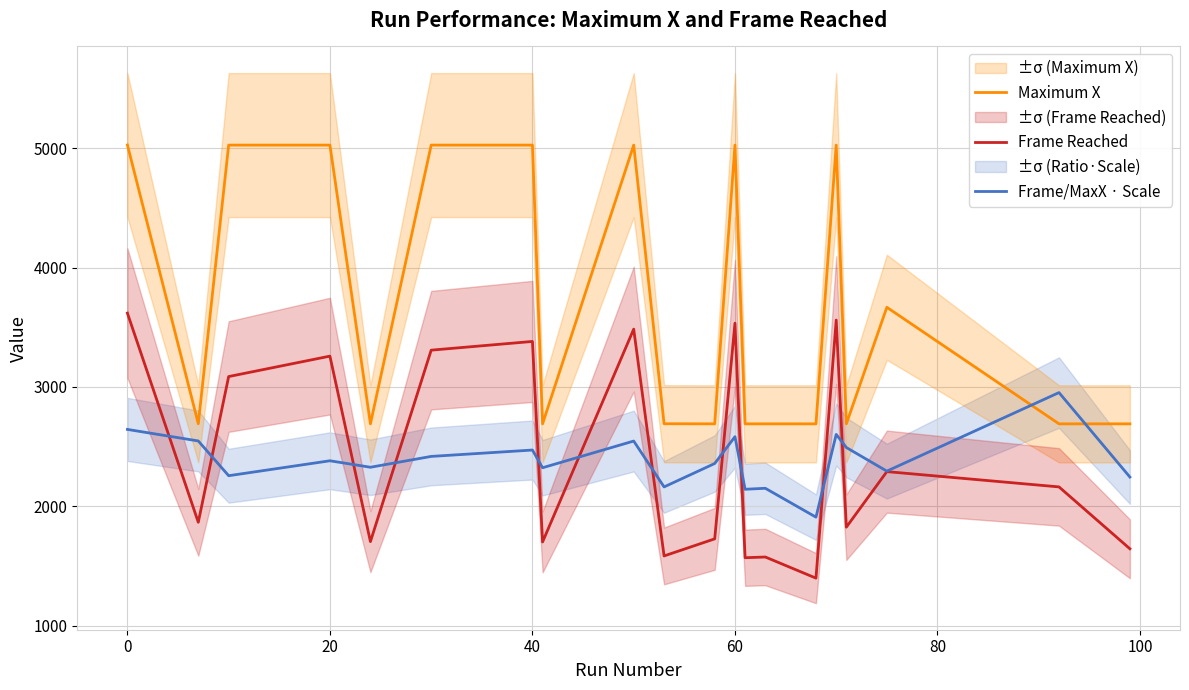

What is the highest value of the Maximum X series?

5026.0